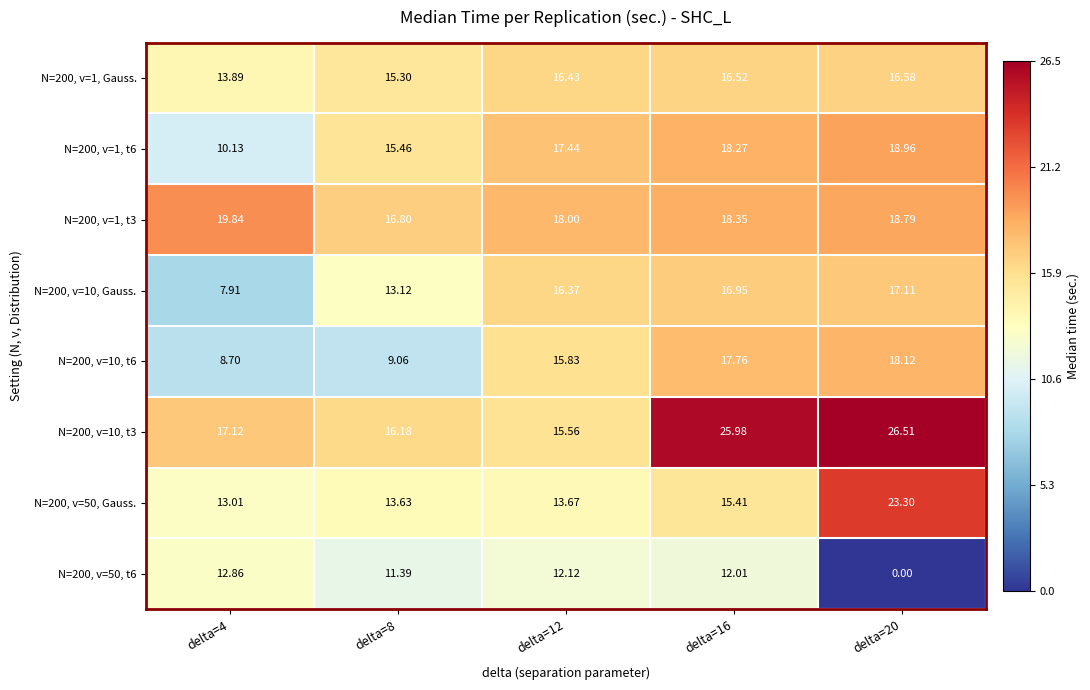

Which series has the largest total across all categories?

N=200, v=10, t3